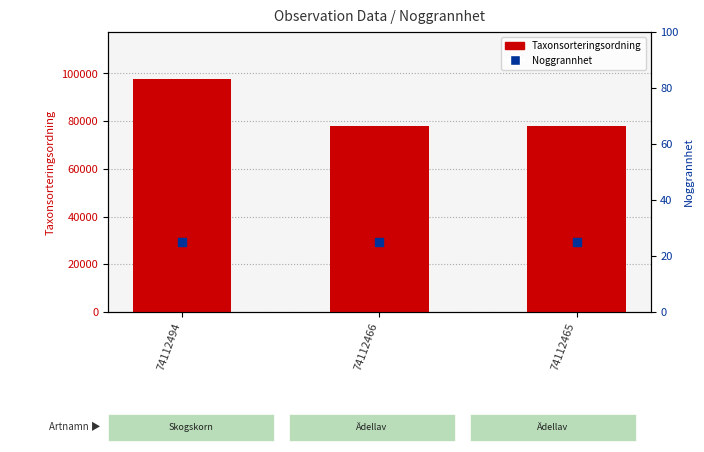

What are all the series names shown in the legend?

Taxonsorteringsordning, Noggrannhet